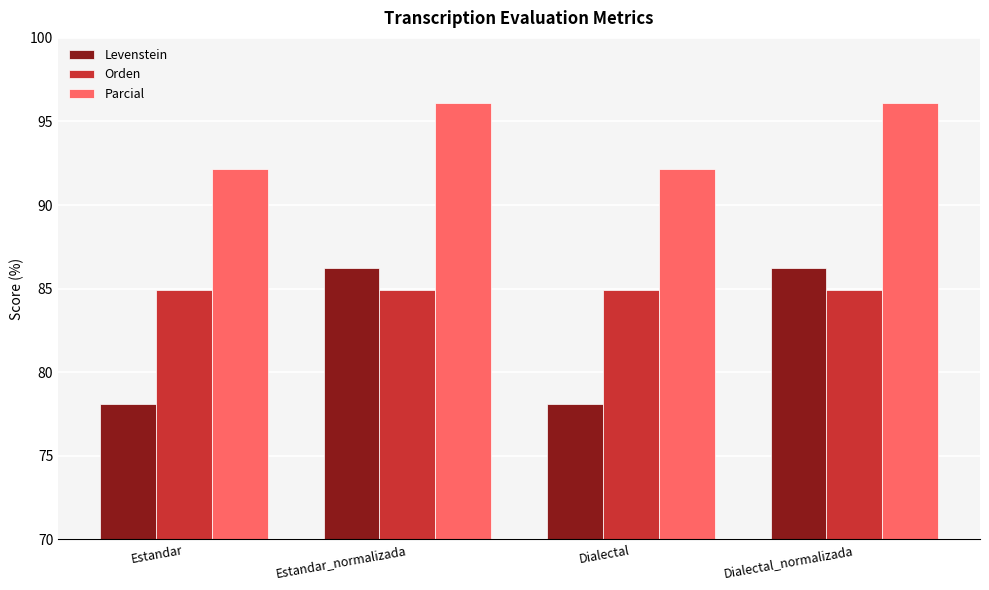

Reading right to left, extract all data points from this chart.

Levenstein: 86.2	78.1	86.2	78.1
Orden: 84.9	84.9	84.9	84.9
Parcial: 96.1	92.2	96.1	92.2